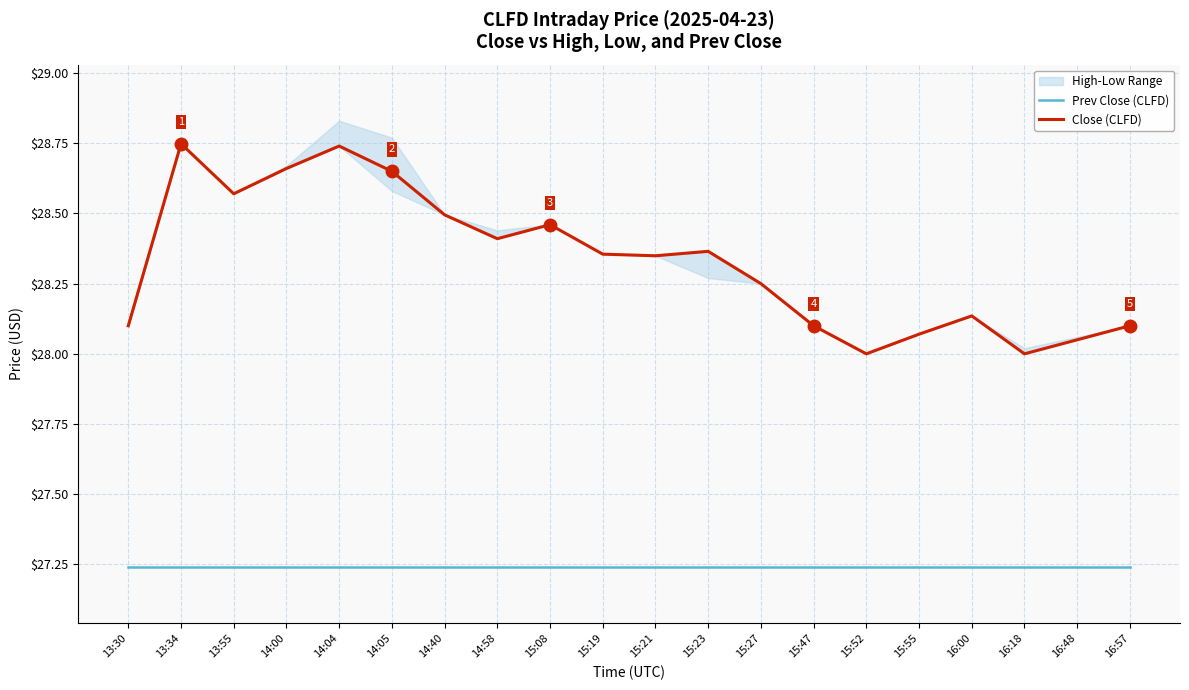

List the series in order of their overall mean, lowest first.

Prev Close (CLFD), Close (CLFD)